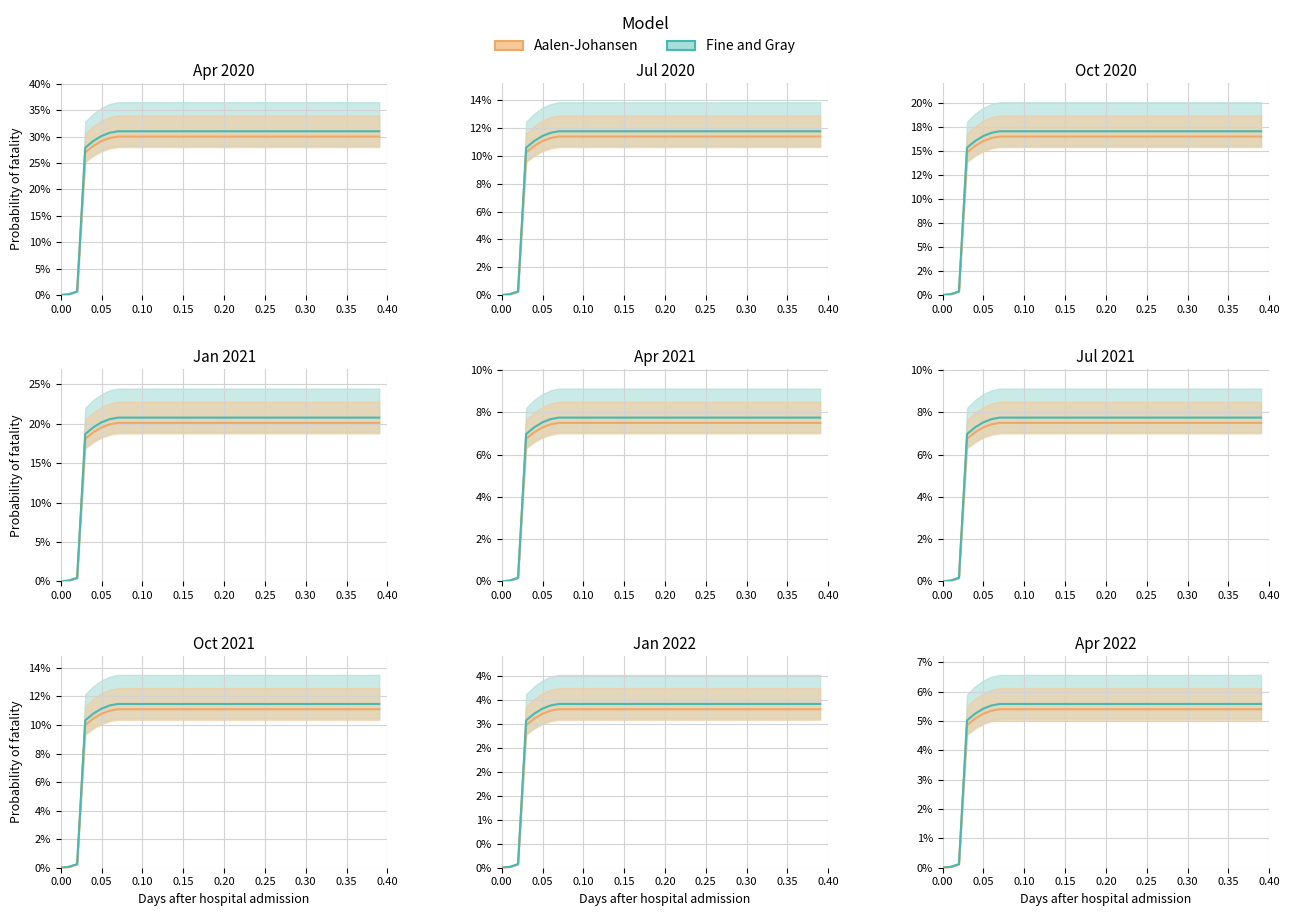

True or false: Fine and Gray and Aalen-Johansen cross at least once.

False